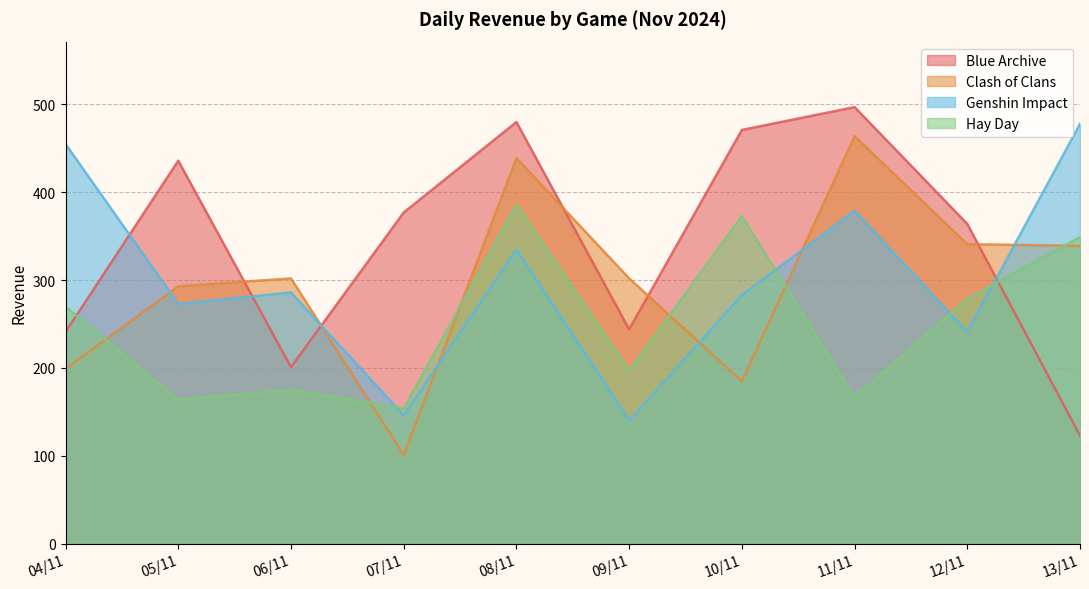

Which series ends up on top after the final intersection of Hay Day and Genshin Impact?

Genshin Impact